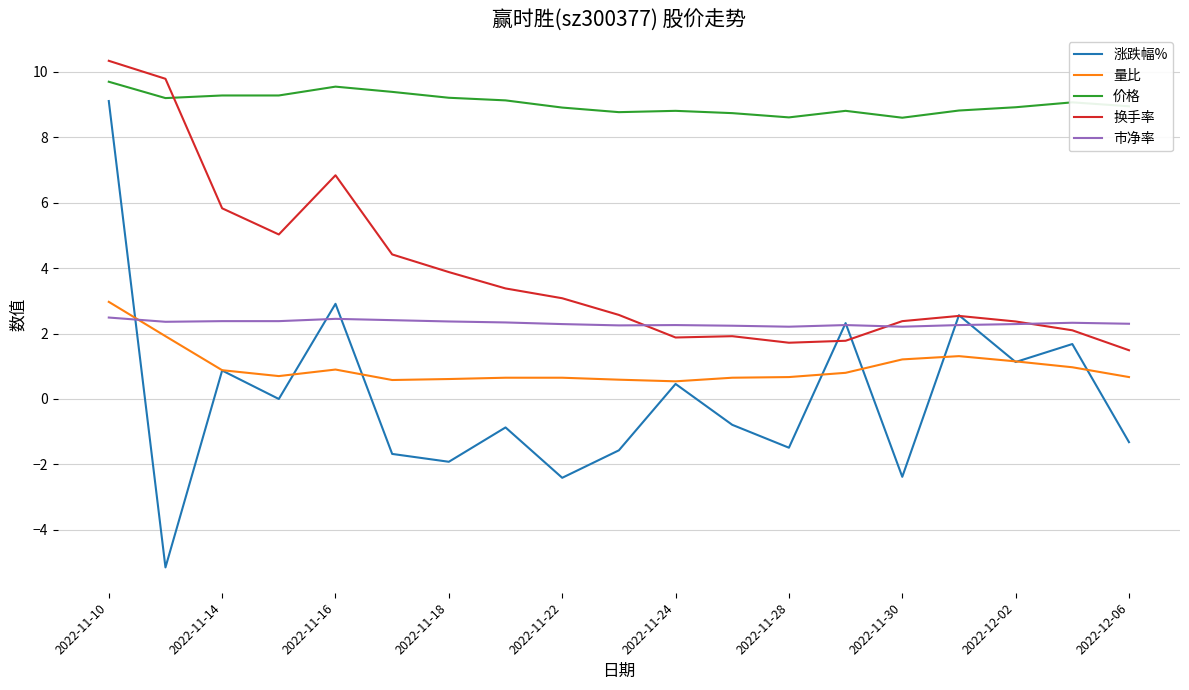

True or false: 涨跌幅% and 价格 intersect in this chart.

False